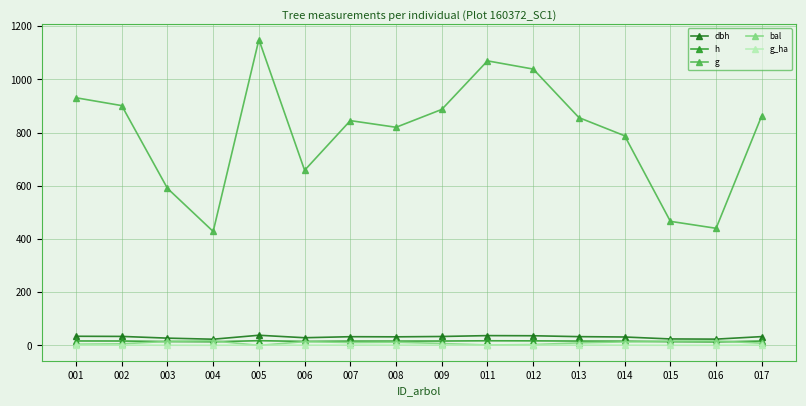

What is the highest value of the dbh series?

38.3